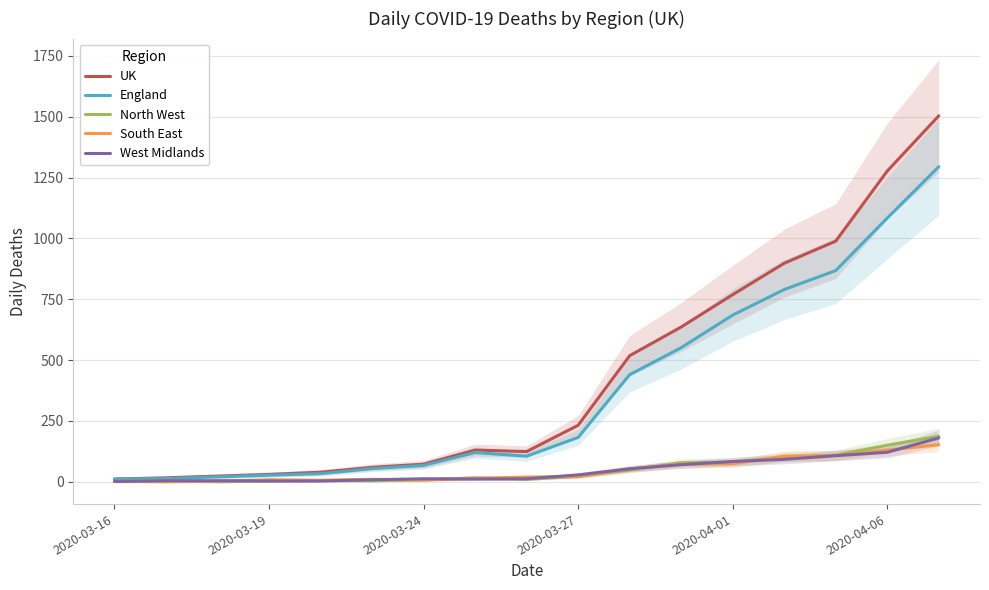

The value of South East at 2020-04-01 is 74. True or false?

True